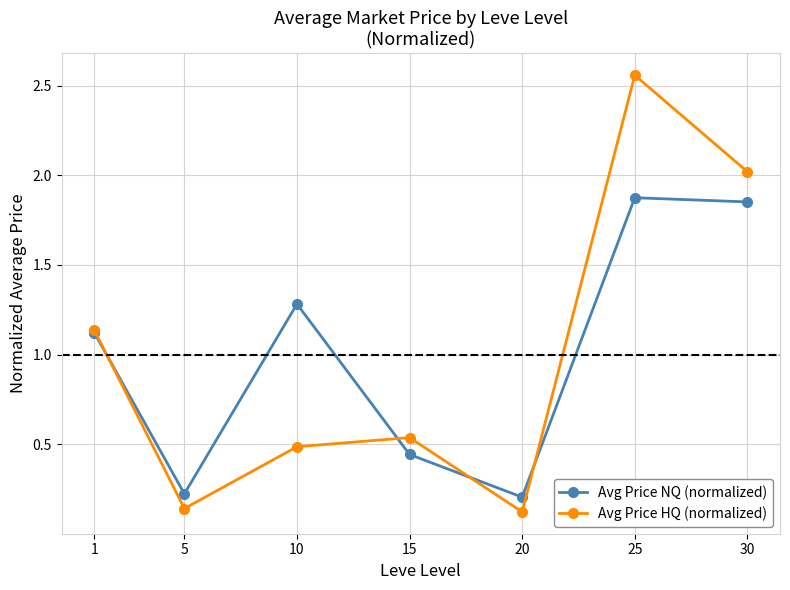

Between 1 and 5, which series saw the biggest shift?

Avg Price HQ (normalized)